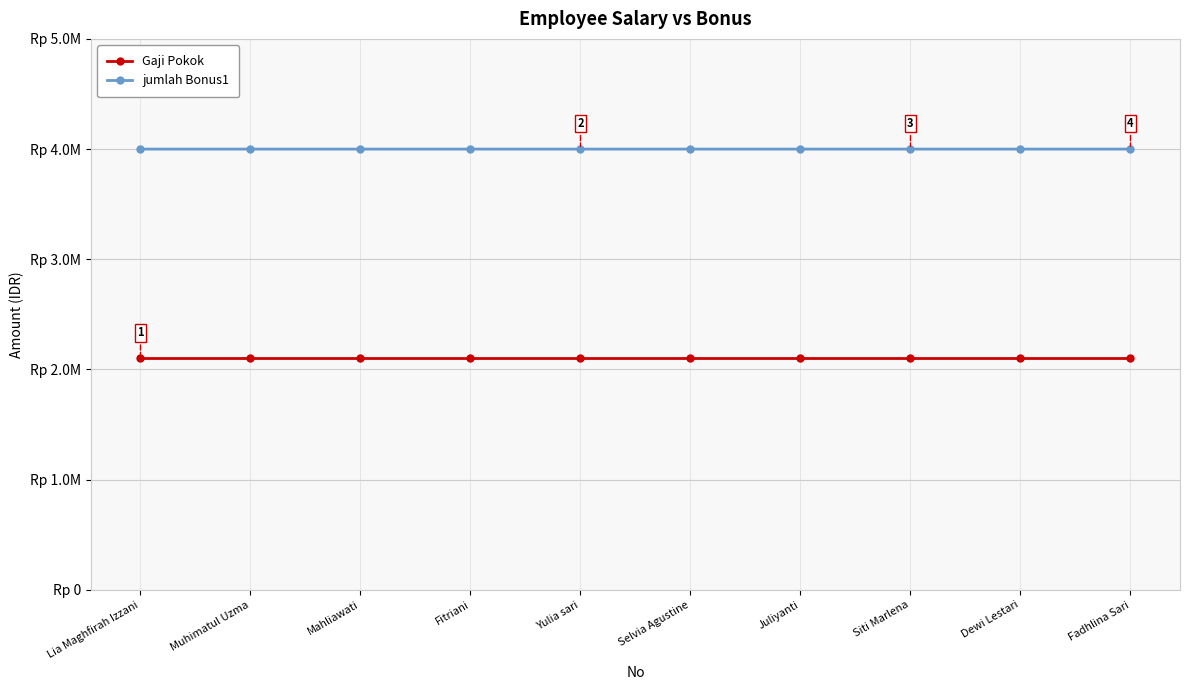

Reading left to right, transcribe all the data shown in this chart.

Gaji Pokok: Lia Maghfirah Izzani=2100000	Muhimatul Uzma=2100000	Mahliawati=2100000	Fitriani=2100000	Yulia sari=2100000	Selvia Agustine=2100000	Juliyanti=2100000	Siti Marlena=2100000	Dewi Lestari=2100000	Fadhlina Sari=2100000
jumlah Bonus1: Lia Maghfirah Izzani=4000000	Muhimatul Uzma=4000001	Mahliawati=4000002	Fitriani=4000003	Yulia sari=4000004	Selvia Agustine=4000005	Juliyanti=4000006	Siti Marlena=4000007	Dewi Lestari=4000008	Fadhlina Sari=4000009